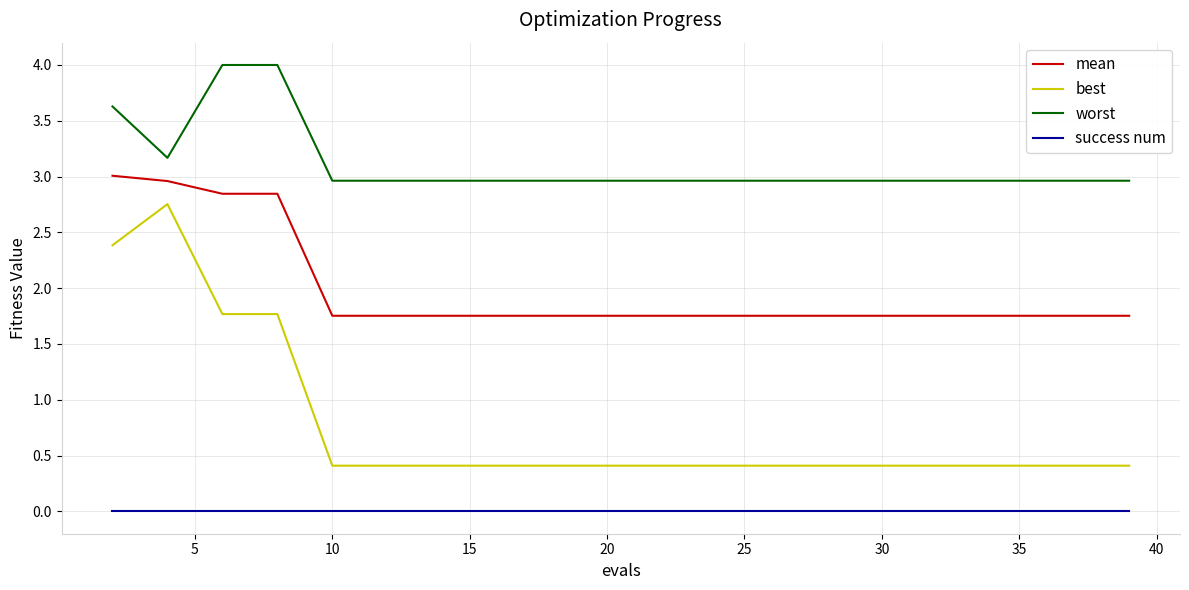

Which series has the largest total across all categories?

worst